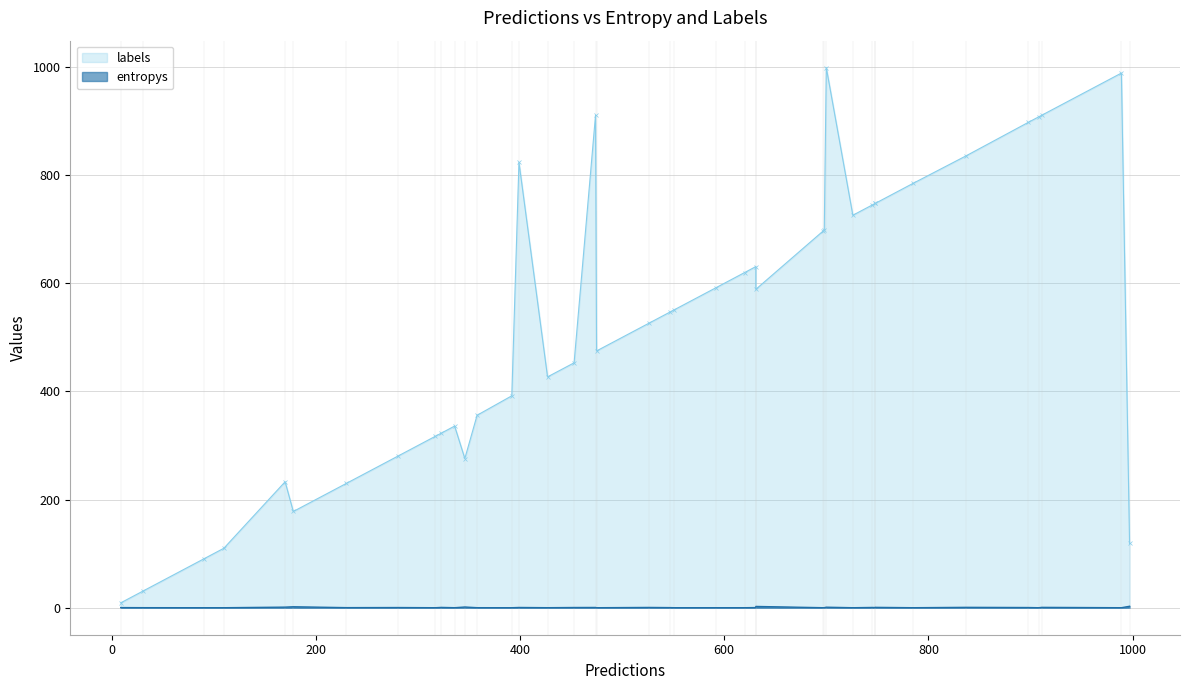

What is the difference between the second highest and second lowest values in the labels series?

958.0